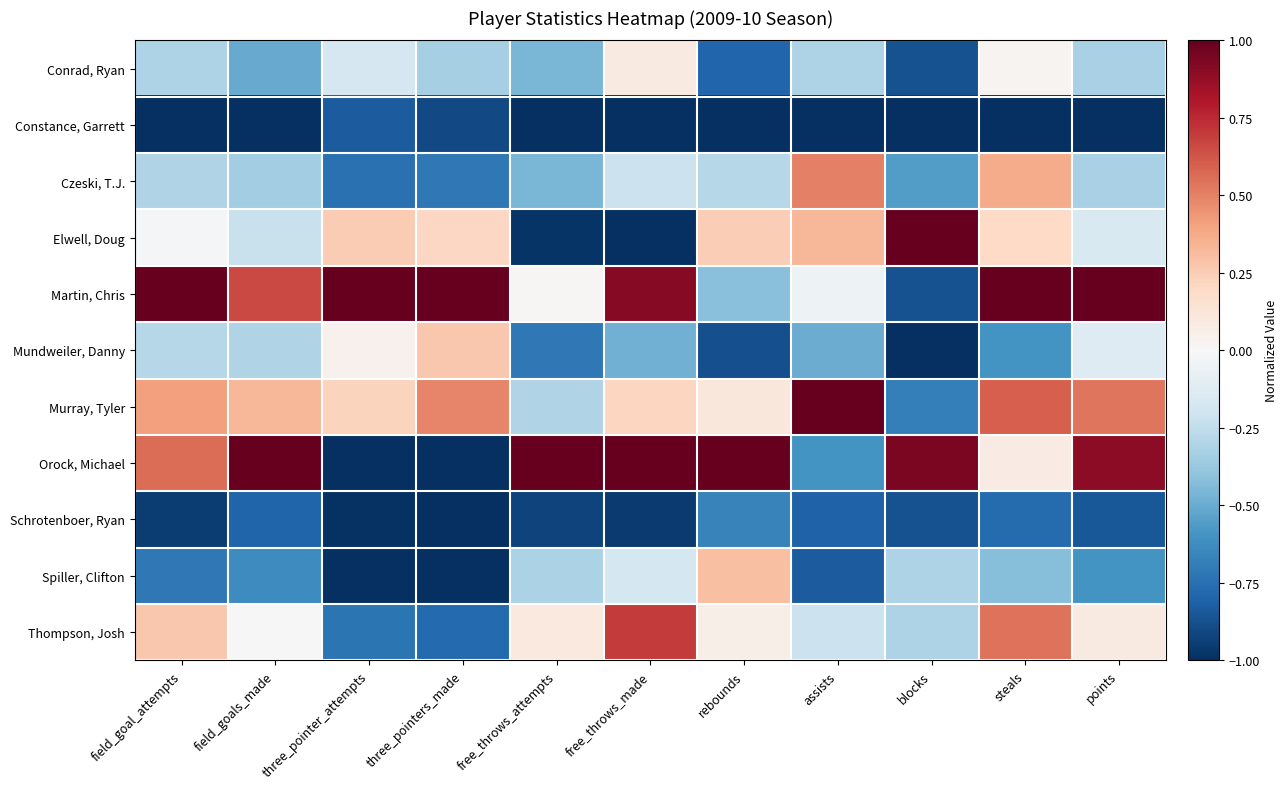

At which category is the sum across all series the highest?

steals